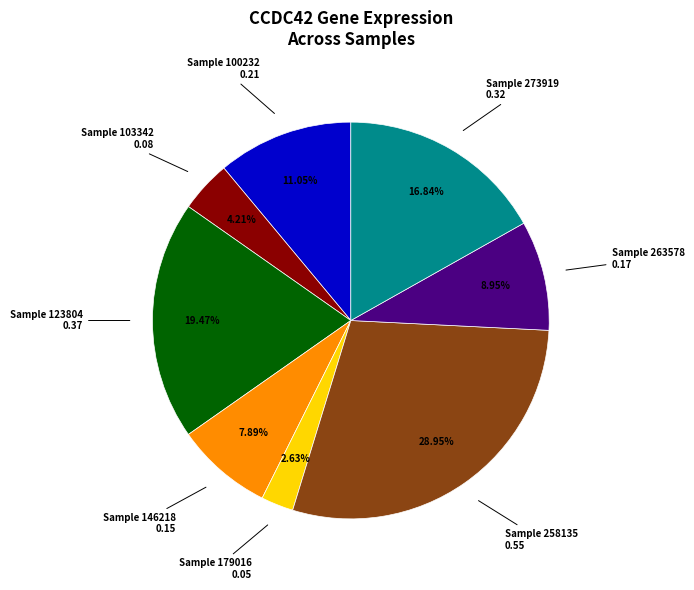

Does any single category account for the majority?

No